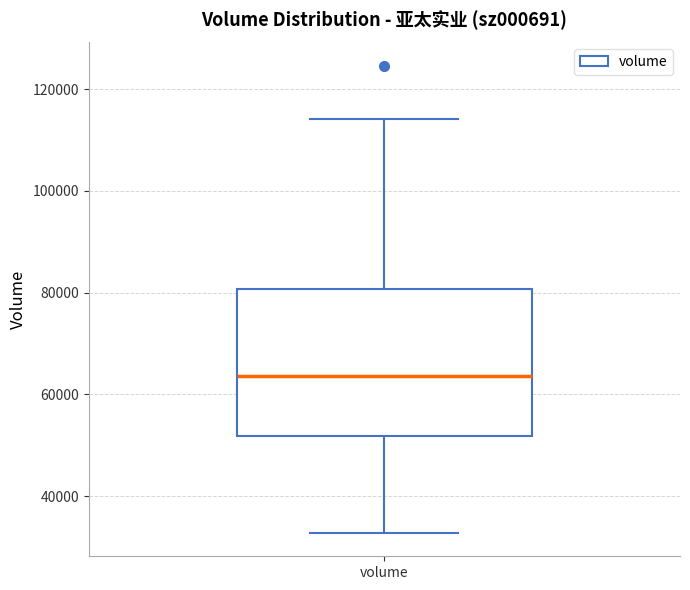

Read this box plot against the y-axis: the position of the median line, the range covered by the box, and the ends of both whiskers. The values are not printed on the chart, so give them approximately, as read against the axis.

median 64000, box 52000 to 80000, whiskers 32000 to 114000